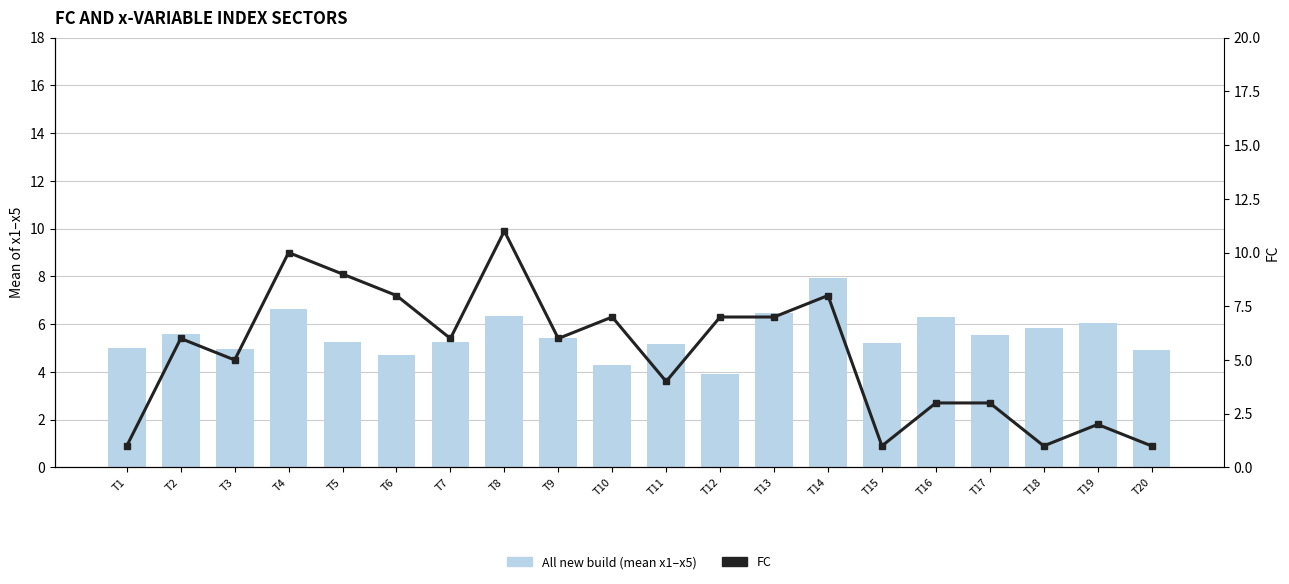

The FC series shows 8.8 at T3. True or false?

False